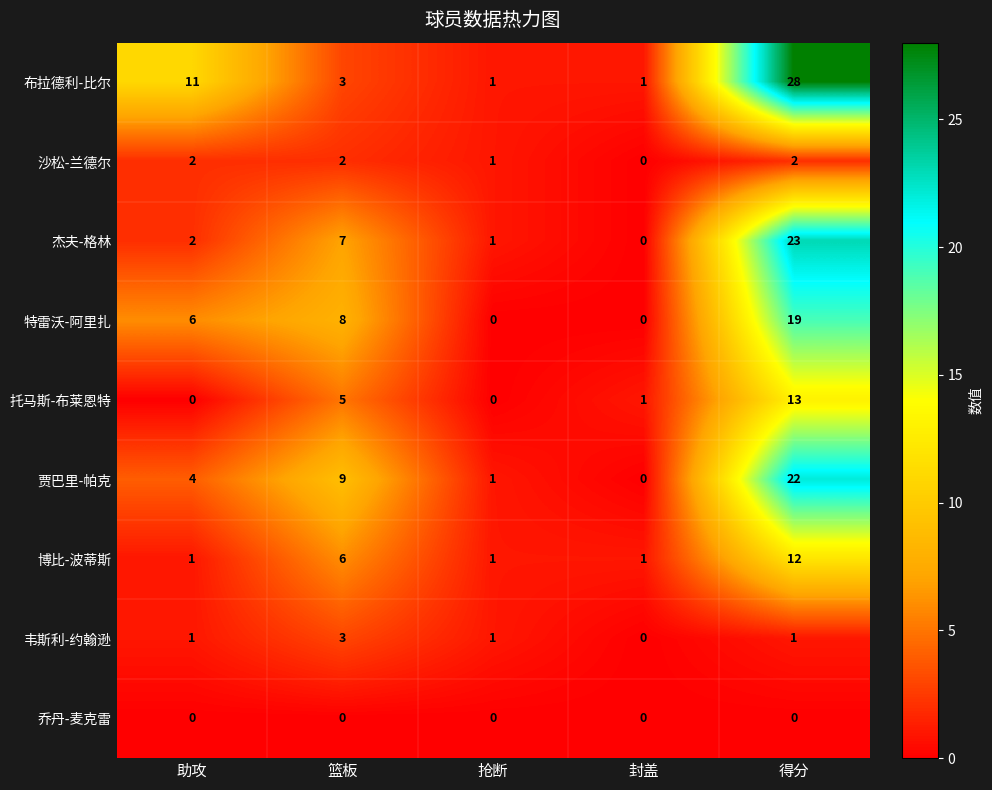

What is the difference between the maximum and minimum values in the 博比-波蒂斯 series?

11